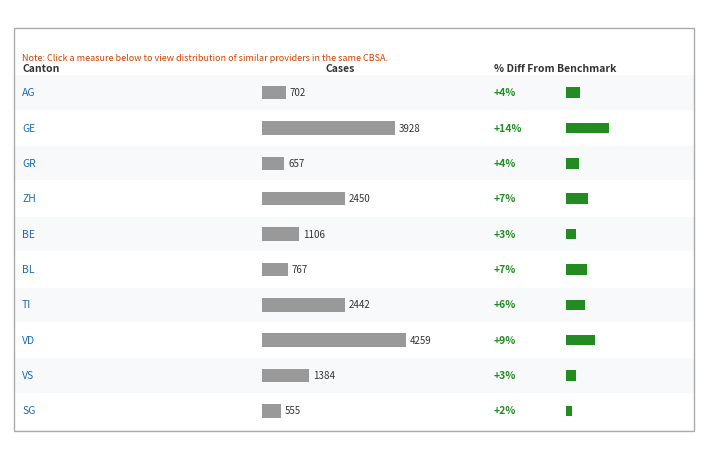

What is the approximate value of Total Cases (CH scale) at BL?

767